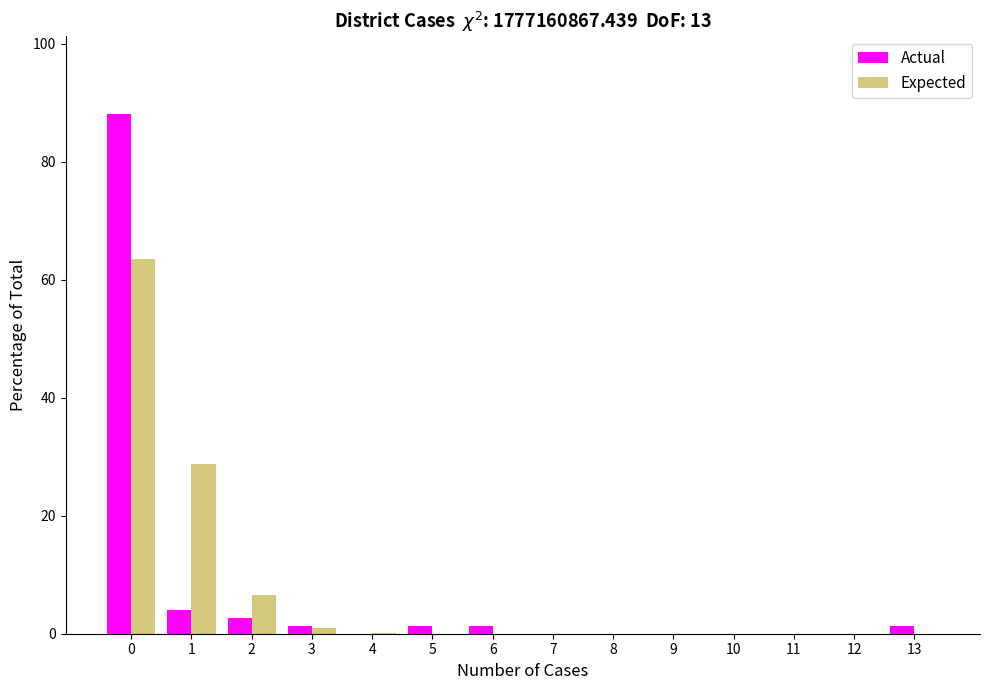

What is the sum of all Expected values?

100.0